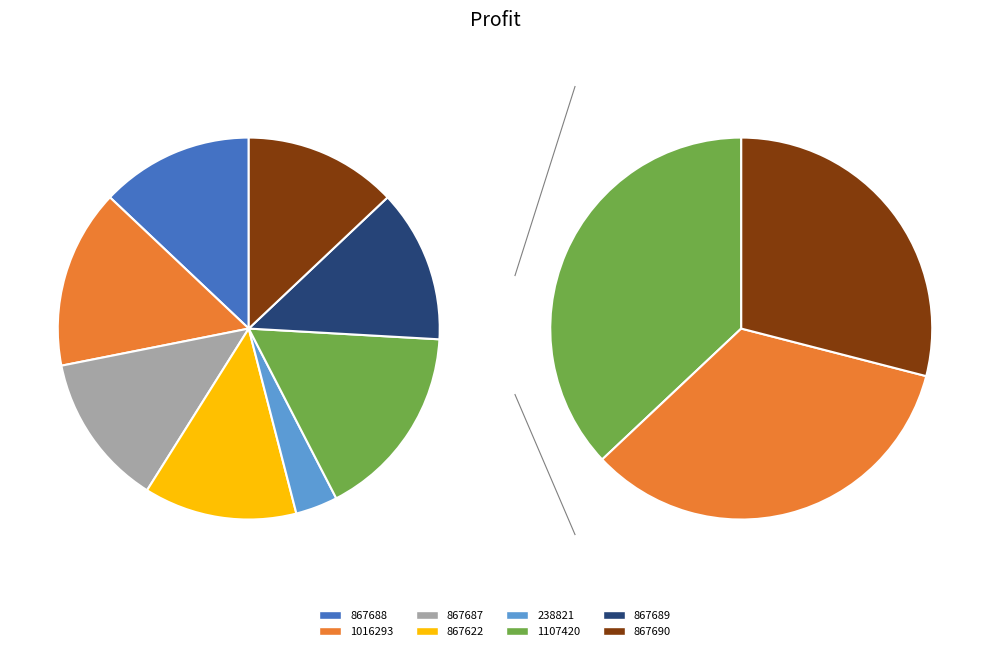

To the nearest percent, what is the combined percentage of 867690 and 238821?

17%